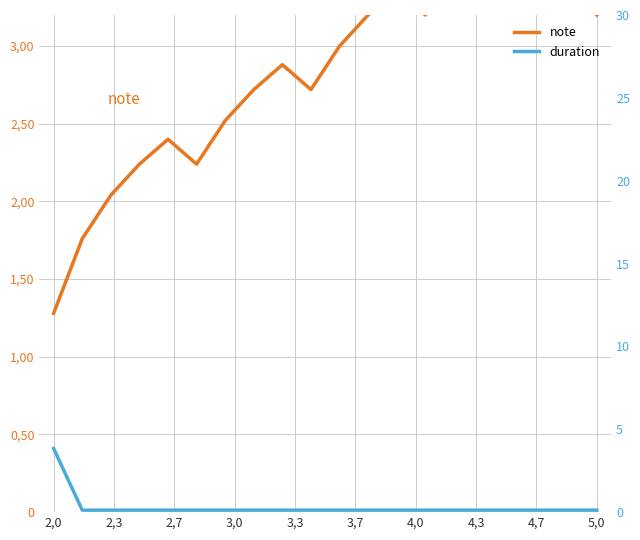

At how many categories does at least one series exceed 1?

20